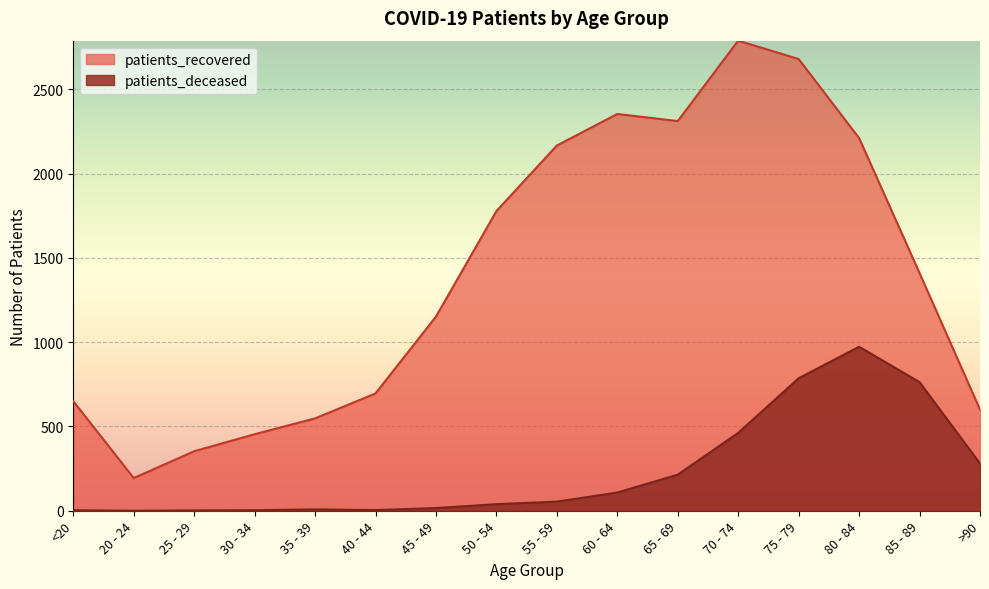

Is the value of patients_deceased at 20 - 24 greater than the value of patients_recovered at 25 - 29?

No